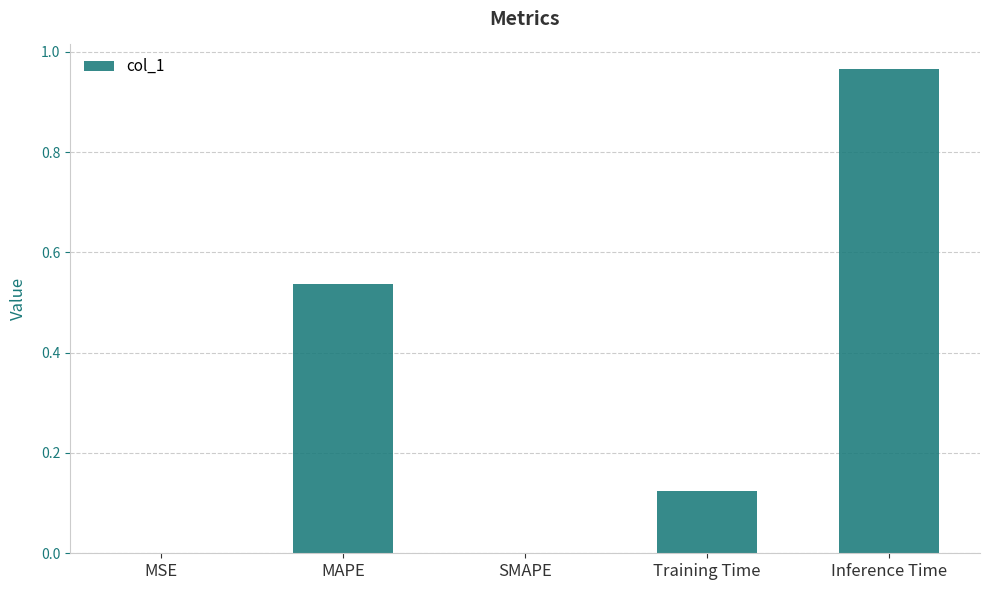

Between Inference Time and Training Time, which is larger?

Inference Time